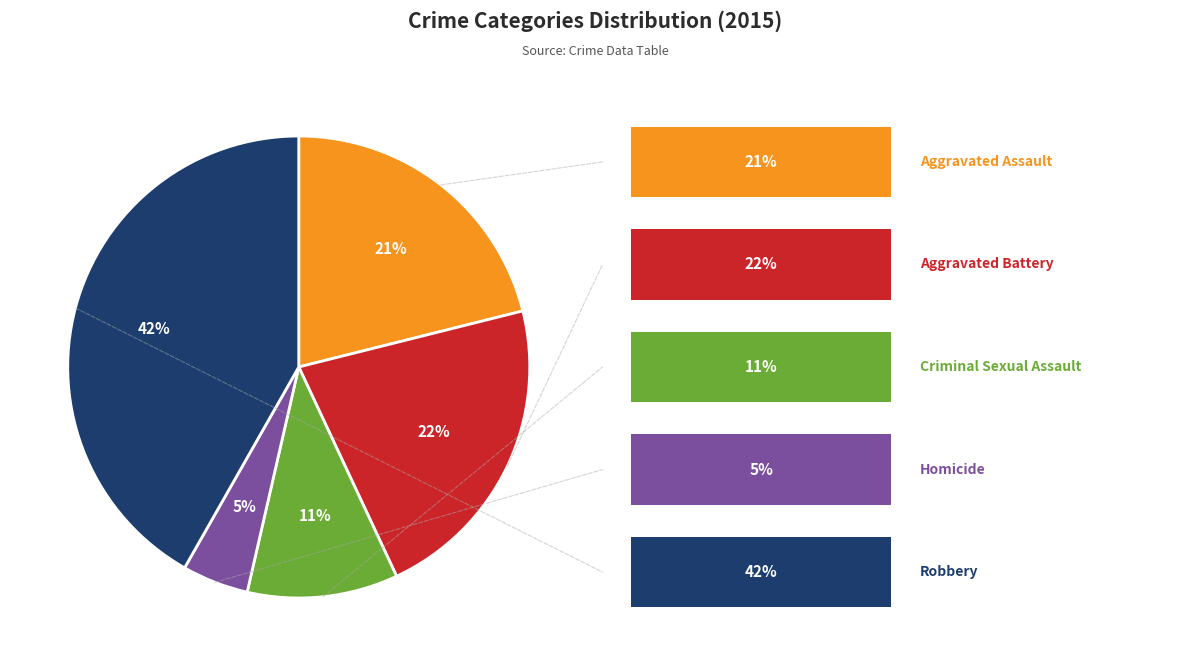

Is there a majority slice in this chart?

No